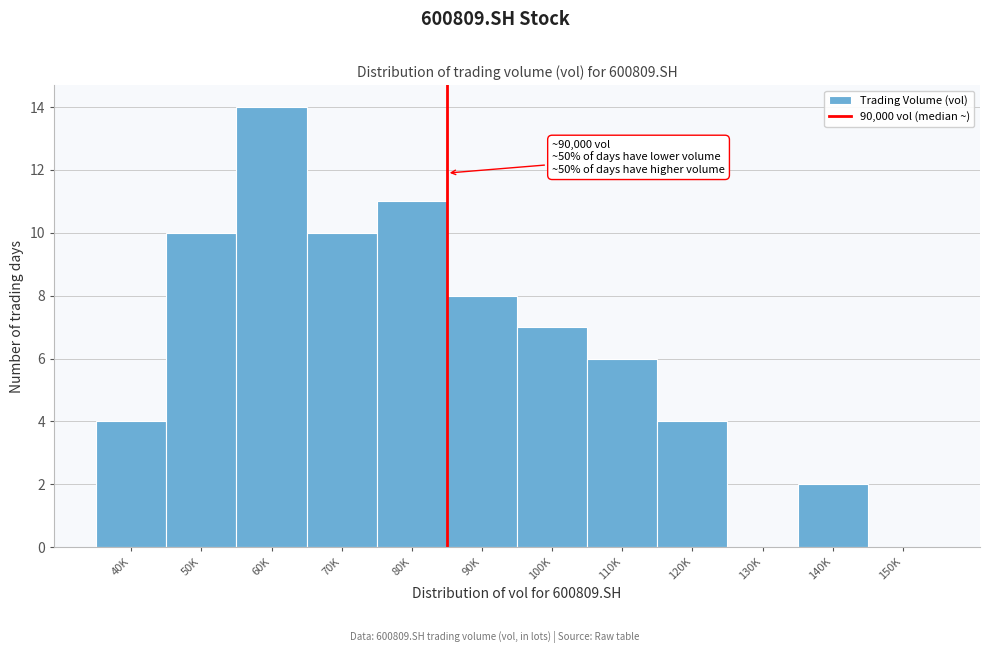

Reading right to left, extract all data points from this chart.

150K=0	140K=2	130K=0	120K=4	110K=6	100K=7	90K=8	80K=11	70K=10	60K=14	50K=10	40K=4